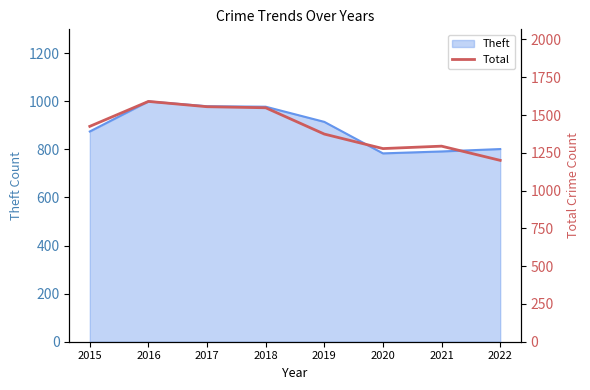

Does the chart display data point markers on the line(s)?

No